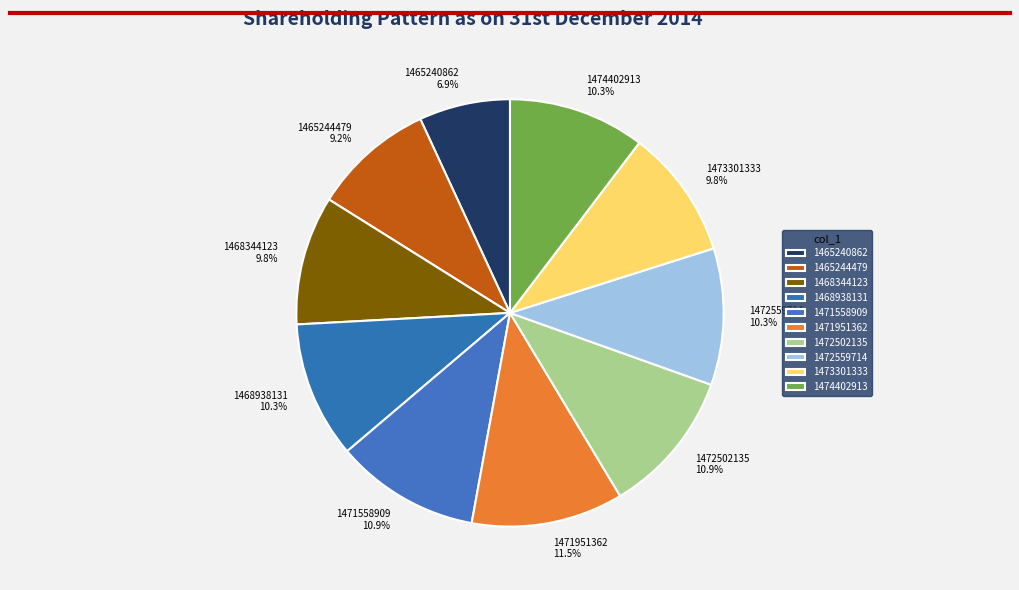

Does 1468344123 account for over 50% of the chart?

No